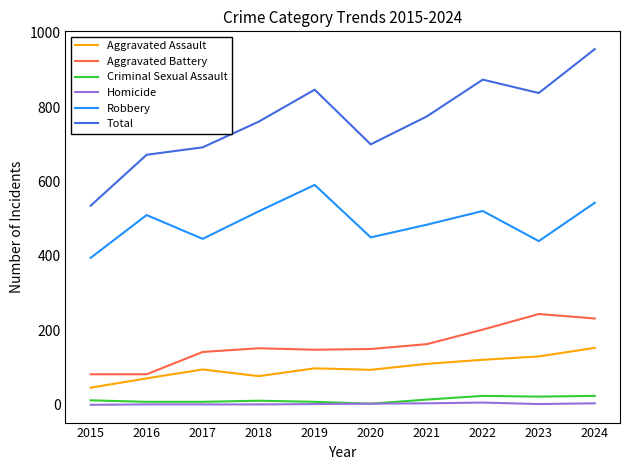

The value of Aggravated Battery at 2015 is 30. True or false?

False